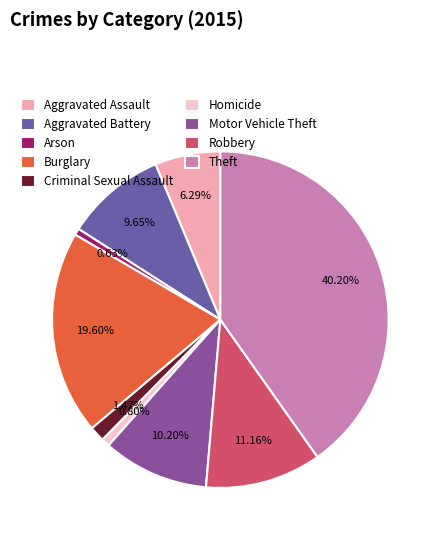

To the nearest percent, what is the difference between the largest and smallest slice percentages?

40%